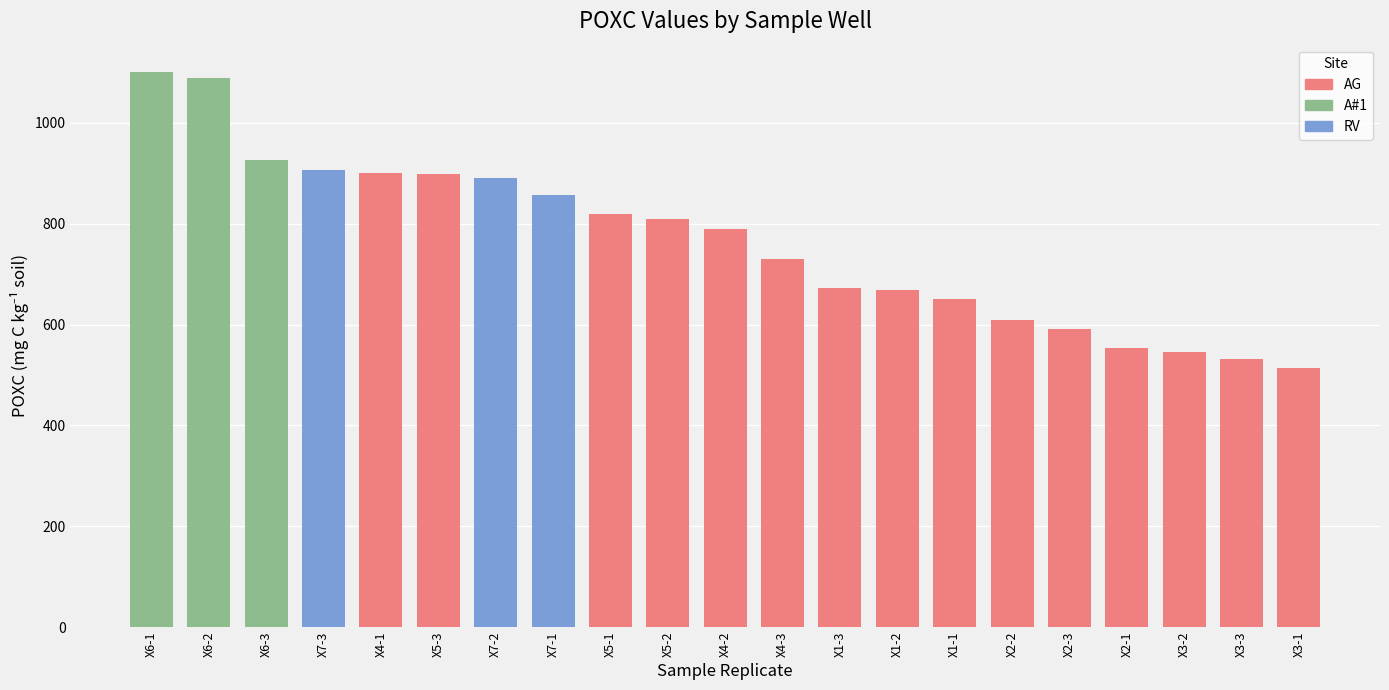

Does the chart contain stacked bars?

No